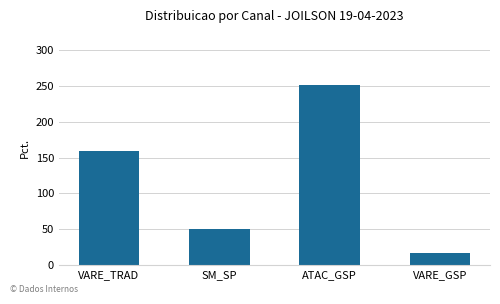

Reading right to left, what are all the values shown in this chart?

17.6	251.1	51.1	159.2